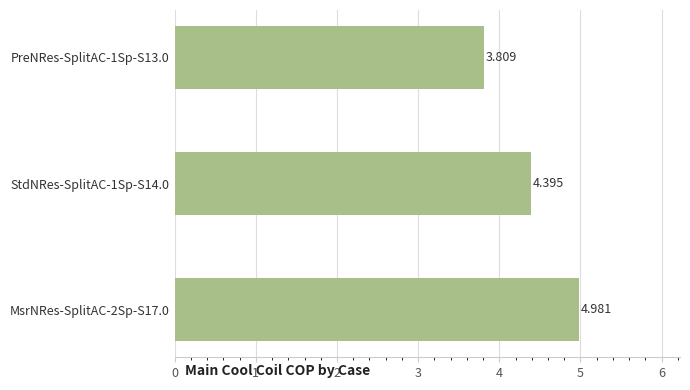

Count the values in the range 3 to 4.

1